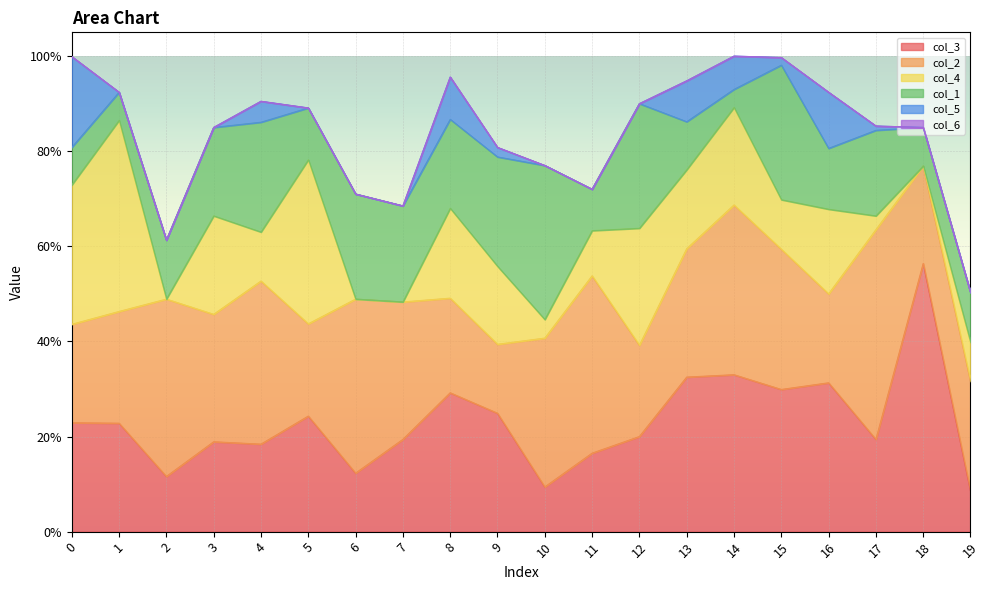

At which category is the sum across all series the highest?

14